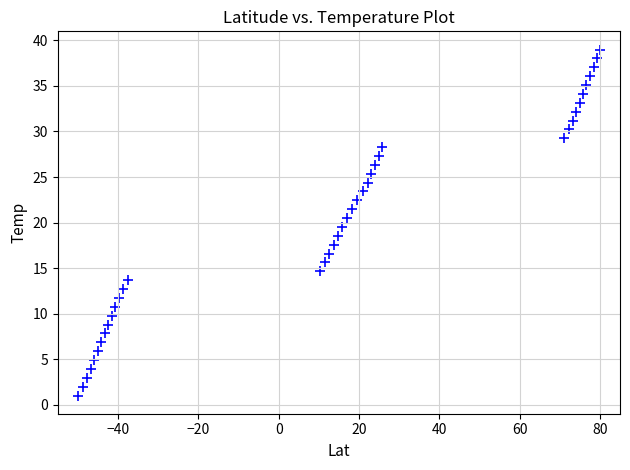

What is the range of X values (max minus min)?

130.0